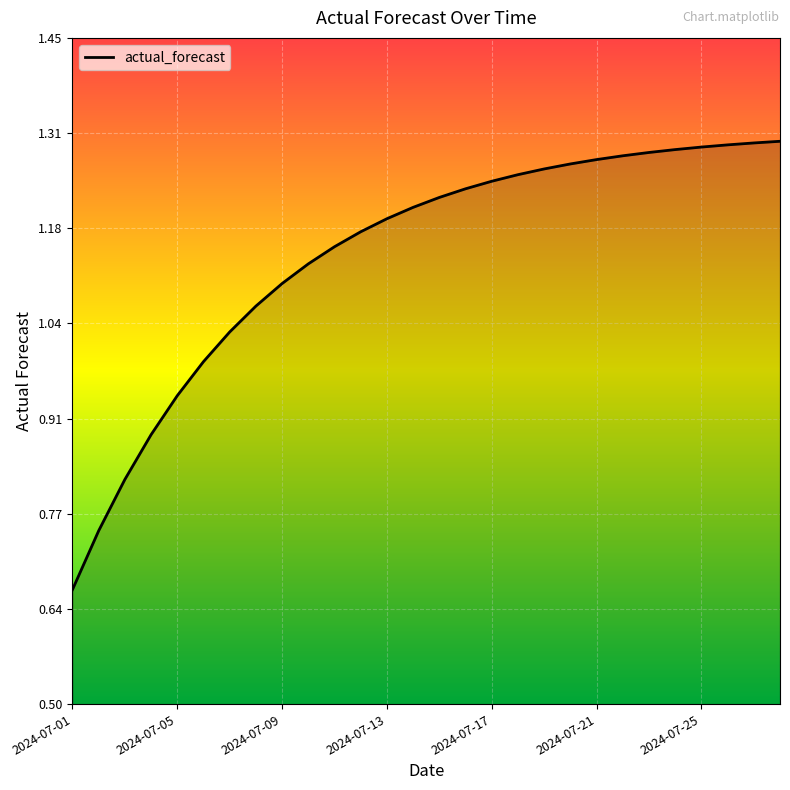

What is the difference between the maximum and minimum values?

0.6